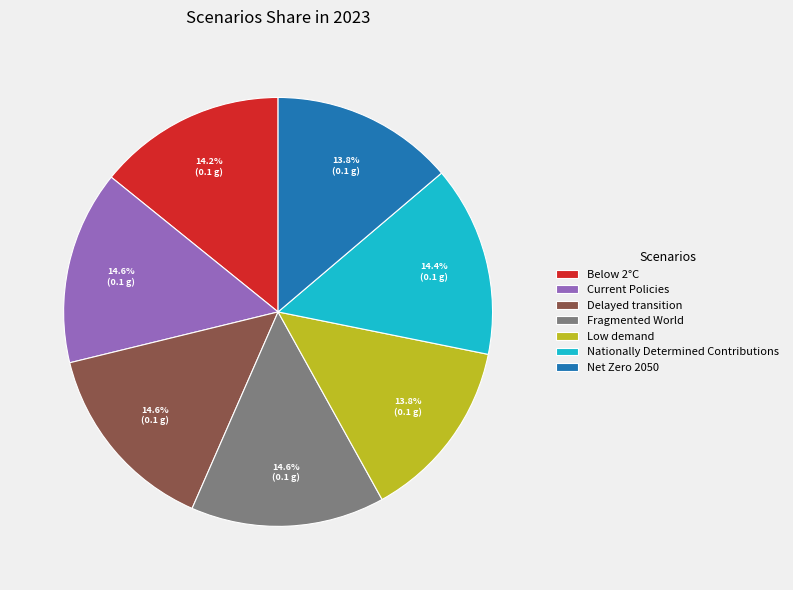

Is there any slice that represents more than half of the pie?

No